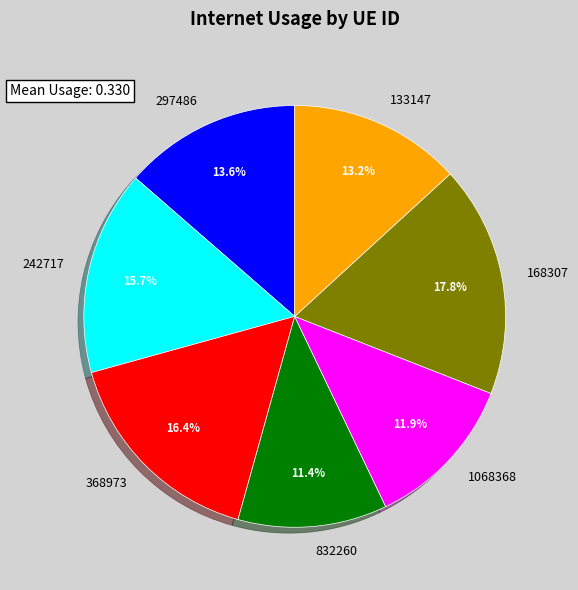

Which has a higher value, 1068368 or 168307?

168307